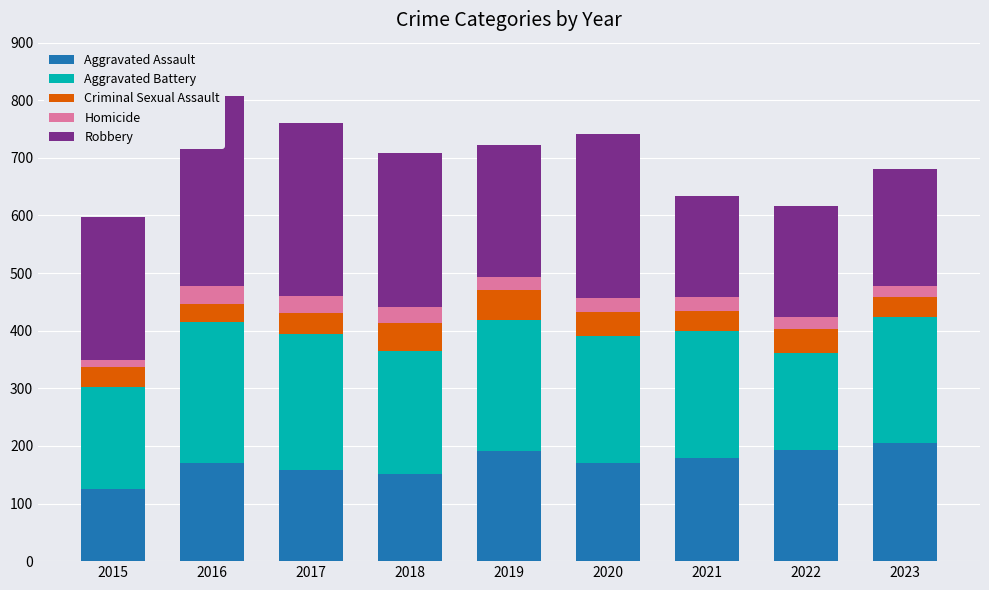

What is the sum of all Homicide values?

212